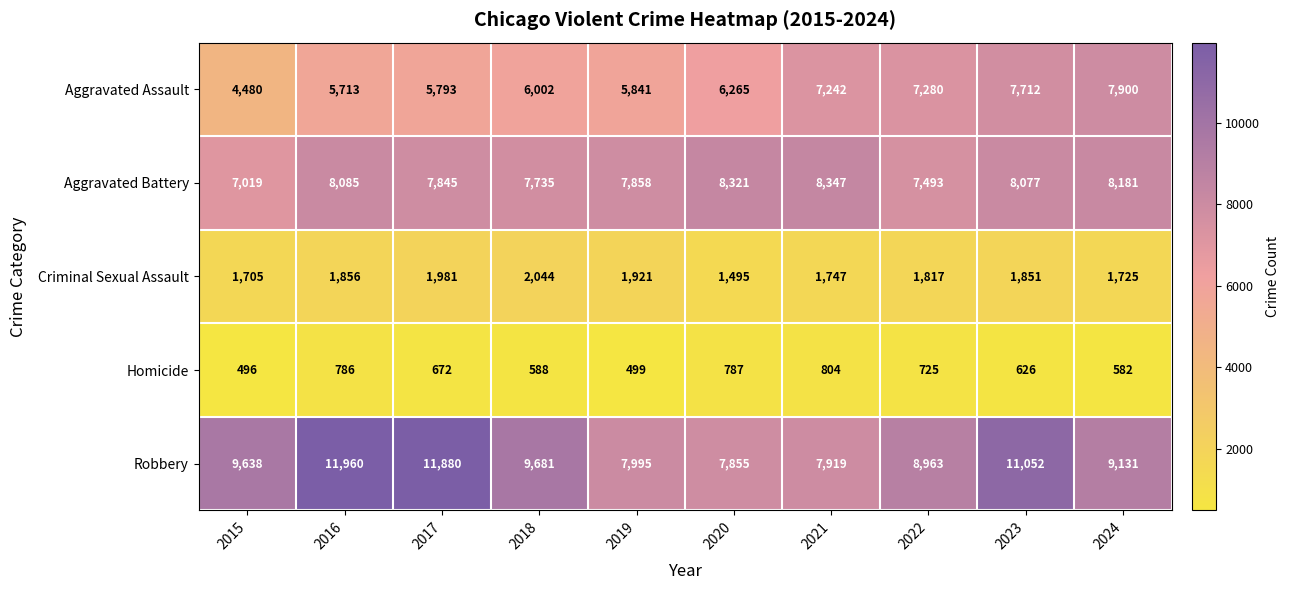

The value of Homicide at 2023 is 626. True or false?

True